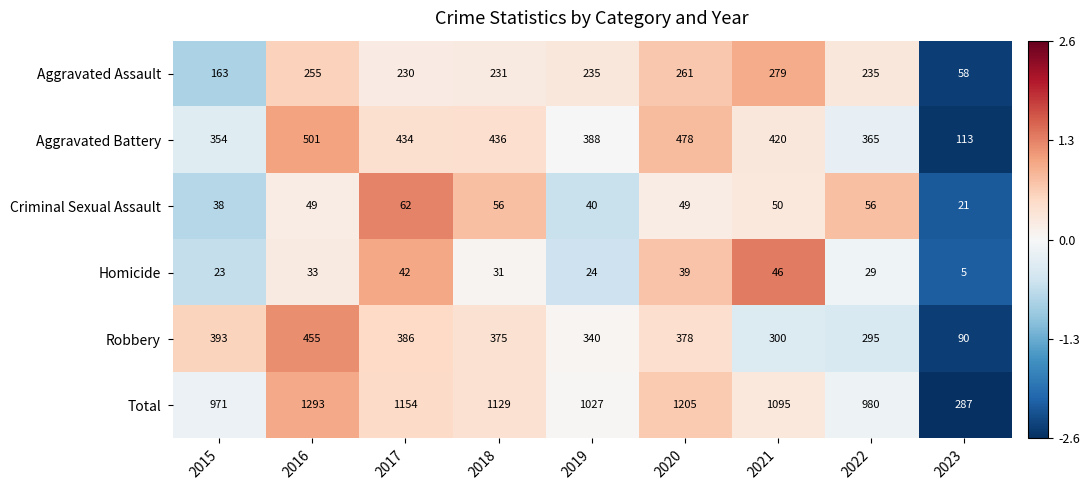

True or false: Criminal Sexual Assault has a value of 62 at 2017.

True